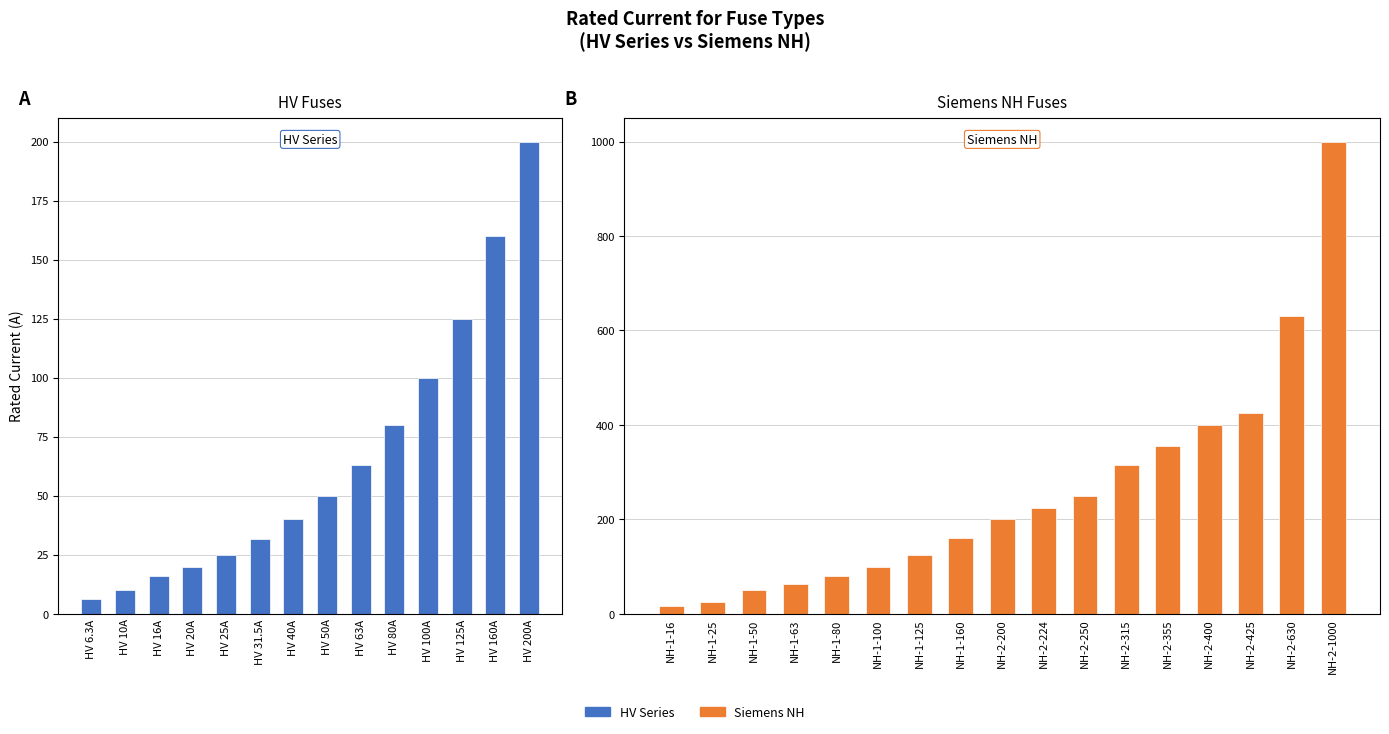

Rank the categories by value from highest to lowest.

HV 200A, HV 160A, HV 125A, HV 100A, HV 80A, HV 63A, HV 50A, HV 40A, HV 31.5A, HV 25A, HV 20A, HV 16A, HV 10A, HV 6.3A